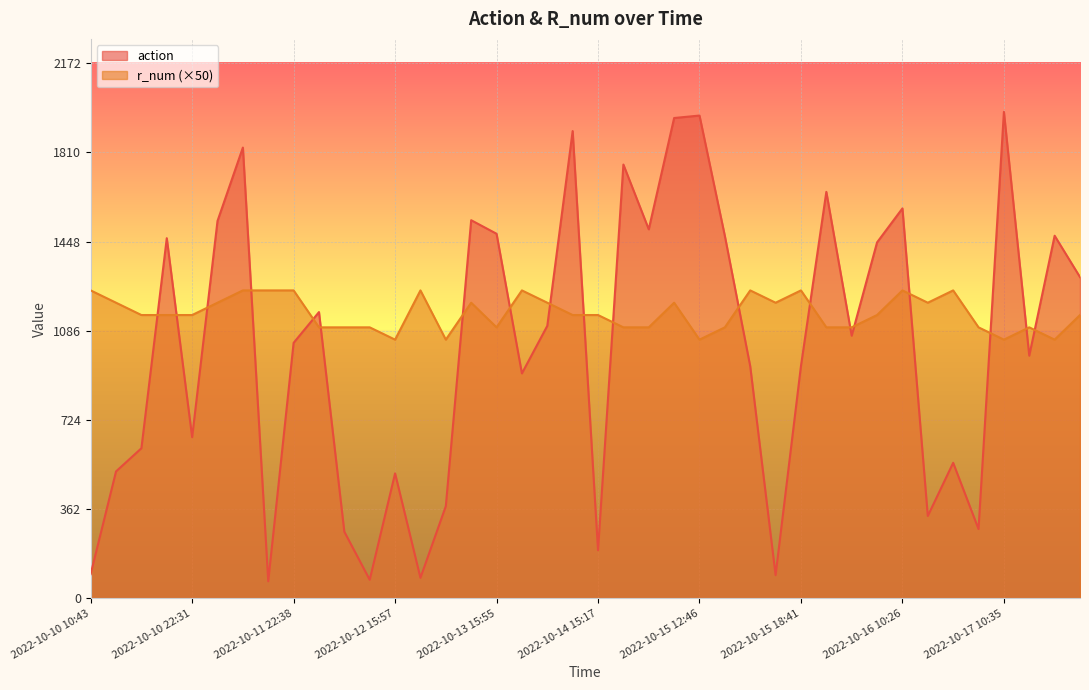

Rank the categories by r_num value from highest to lowest.

2022-10-15 17:27, 2022-10-10 10:43, 2022-10-11 22:38, 2022-10-12 17:35, 2022-10-16 10:26, 2022-10-11 18:42, 2022-10-13 21:12, 2022-10-15 18:41, 2022-10-11 14:20, 2022-10-16 16:39, 2022-10-12 23:49, 2022-10-15 18:40, 2022-10-11 12:56, 2022-10-13 22:59, 2022-10-10 13:26, 2022-10-16 13:43, 2022-10-15 11:49, 2022-10-10 22:31, 2022-10-14 10:47, 2022-10-17 18:14, 2022-10-14 15:17, 2022-10-15 23:38, 2022-10-10 14:28, 2022-10-10 19:45, 2022-10-12 15:40, 2022-10-13 15:55, 2022-10-16 20:25, 2022-10-14 19:21, 2022-10-12 14:22, 2022-10-15 23:12, 2022-10-14 19:12, 2022-10-15 13:28, 2022-10-17 11:43, 2022-10-12 12:30, 2022-10-15 22:25, 2022-10-12 23:43, 2022-10-12 15:57, 2022-10-17 15:23, 2022-10-15 12:46, 2022-10-17 10:35